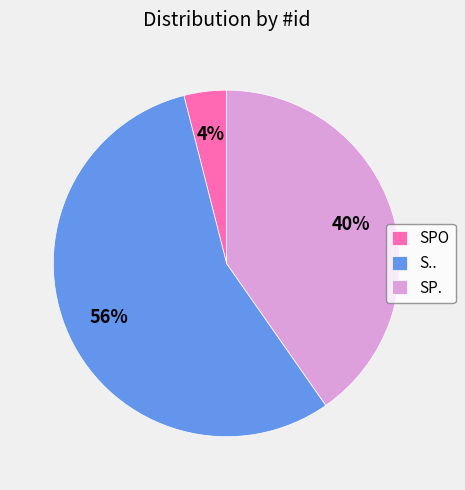

Which category has the biggest portion of the pie?

S..